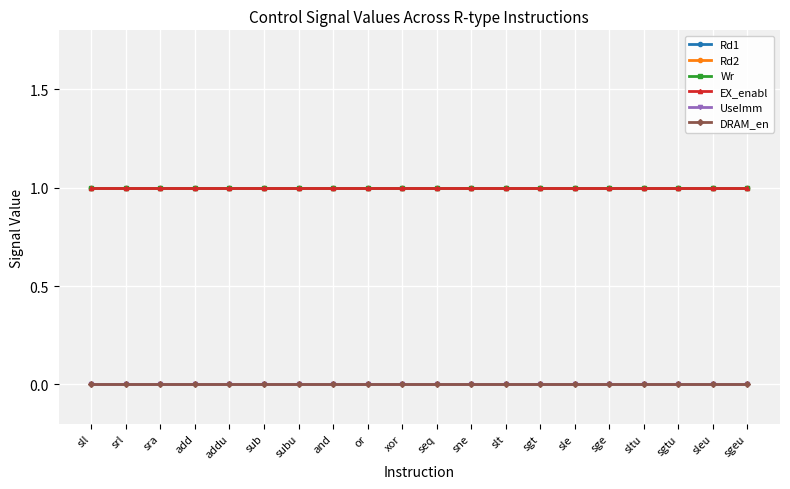

Does the chart have visible grid lines?

Yes